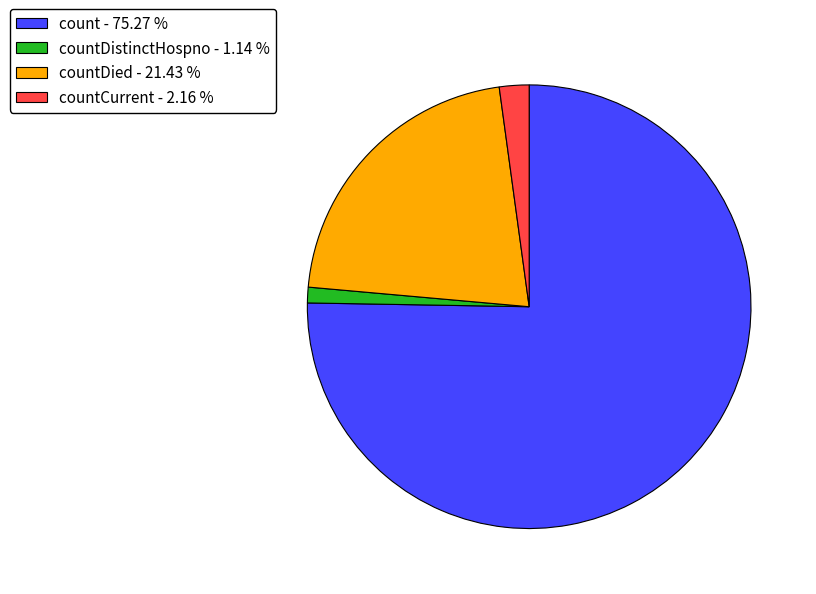

Count the number of slices in the pie.

4